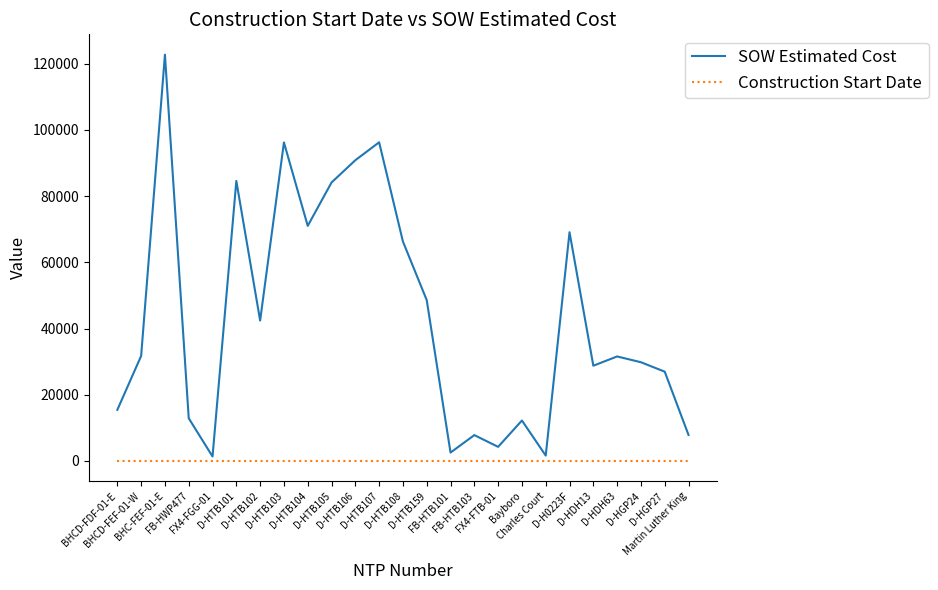

At which label does SOW Estimated Cost reach its peak?

BHC-FEF-01-E